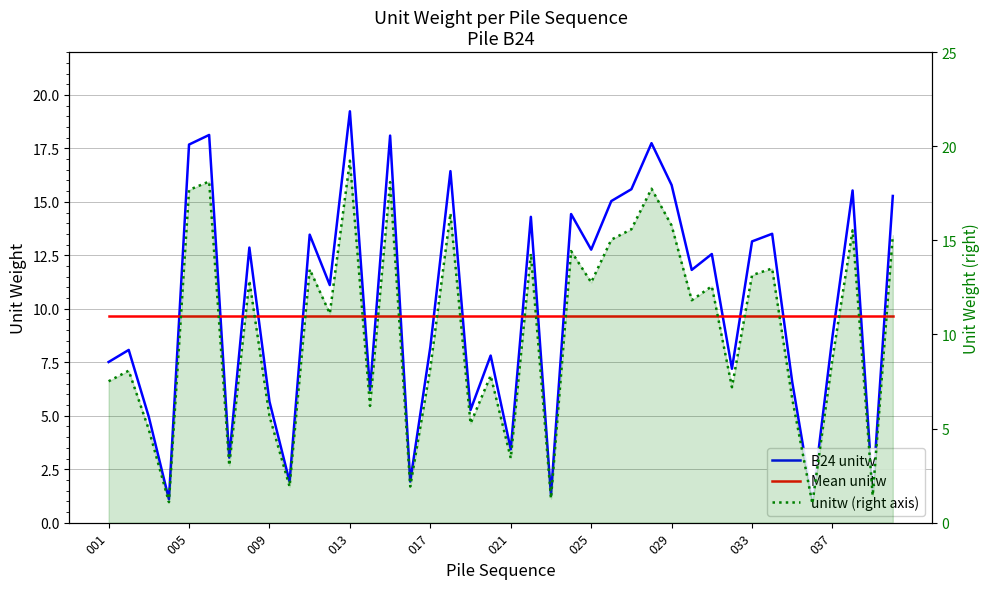

What is the sum of all unitw (right axis) values?

405.8